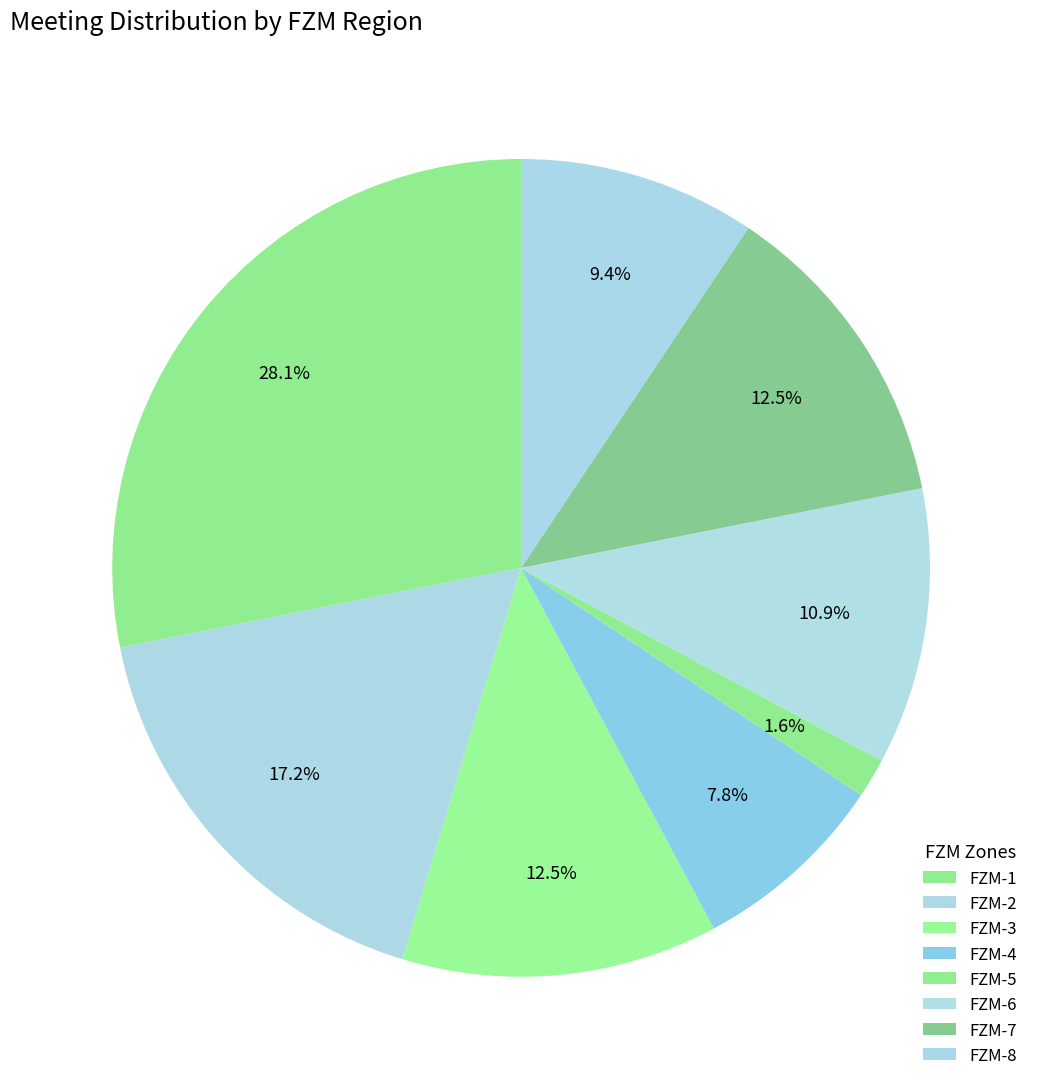

How many segments does this pie chart have?

8